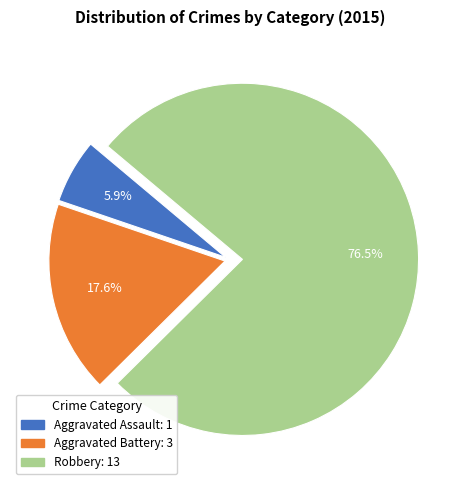

What is the majority slice?

Robbery